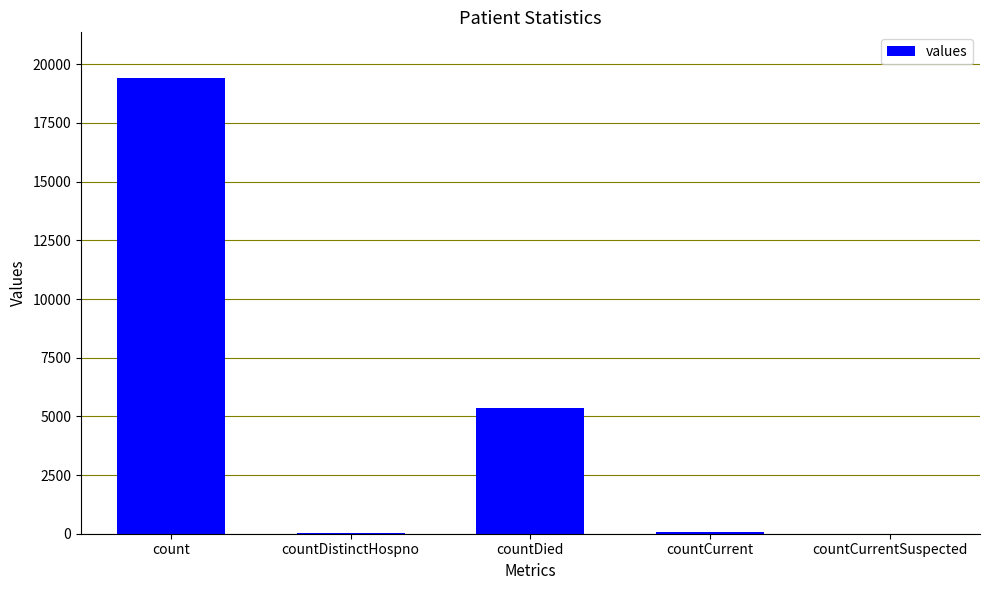

What is the maximum value shown in the chart?

19420